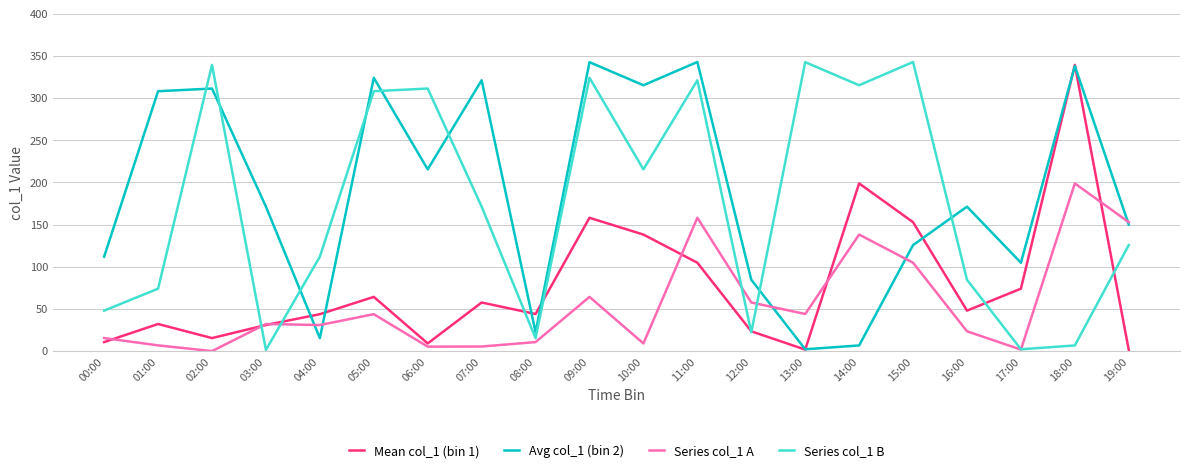

Between which two adjacent categories do Series col_1 A and Mean col_1 (bin 1) first intersect?

00:00 and 01:00